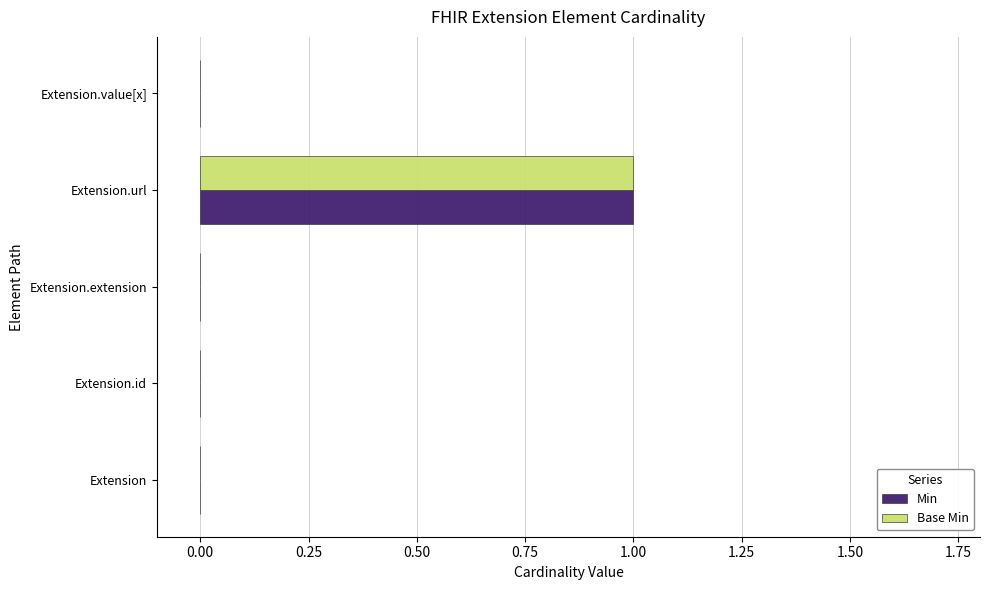

At which category is the sum across all series the highest?

Extension.url